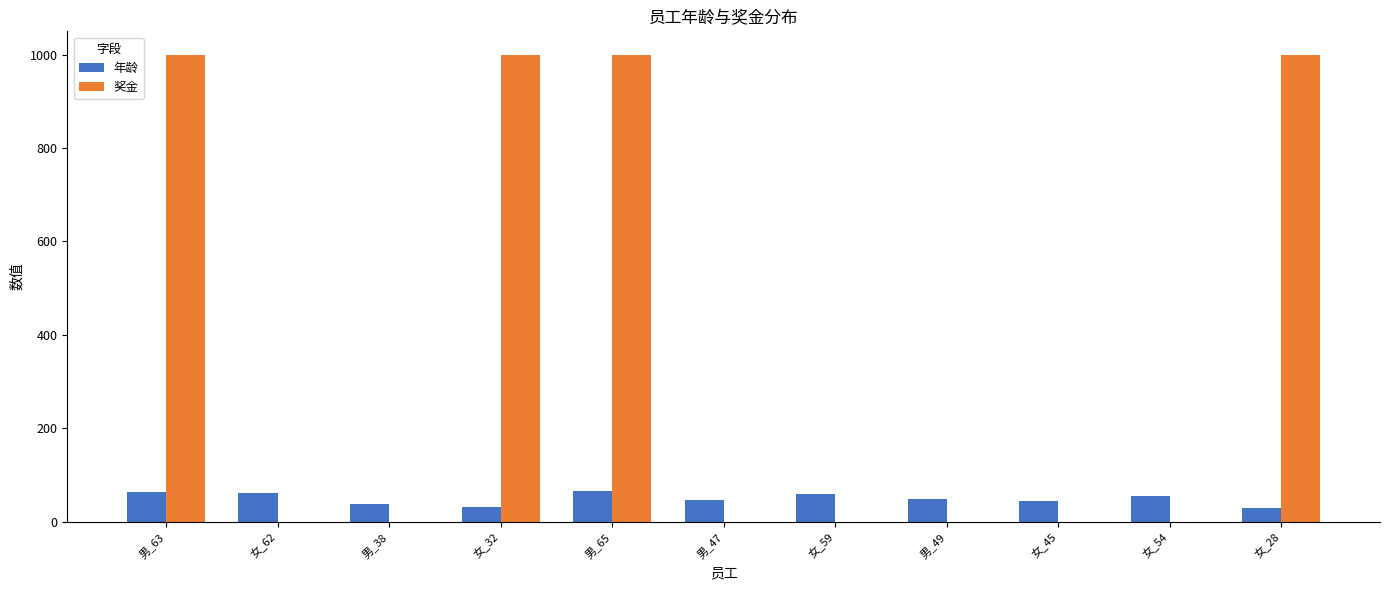

Between 男_65 and 男_47, which series saw the biggest shift?

奖金